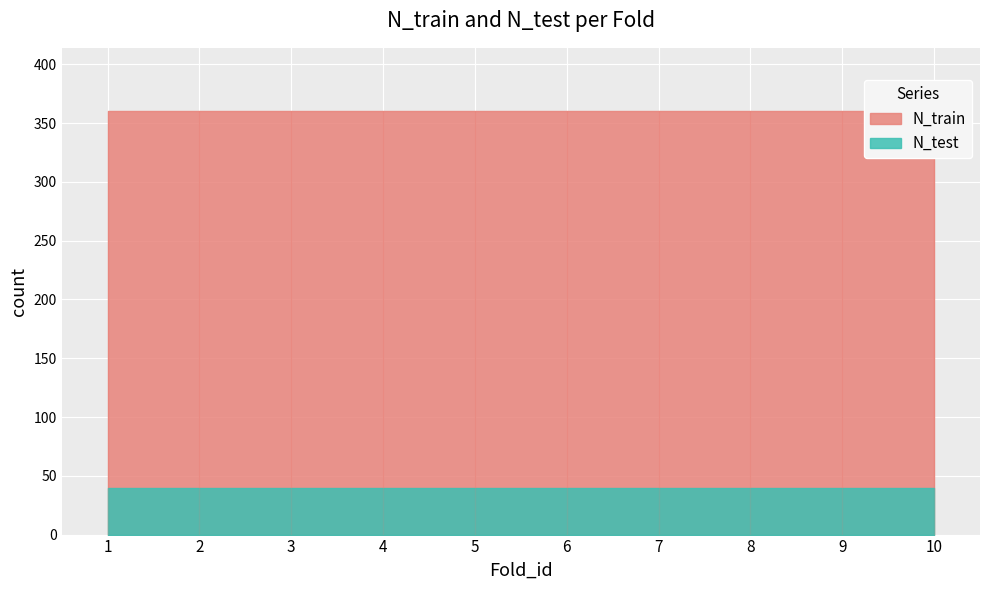

The N_test series shows 9 at 9. True or false?

False